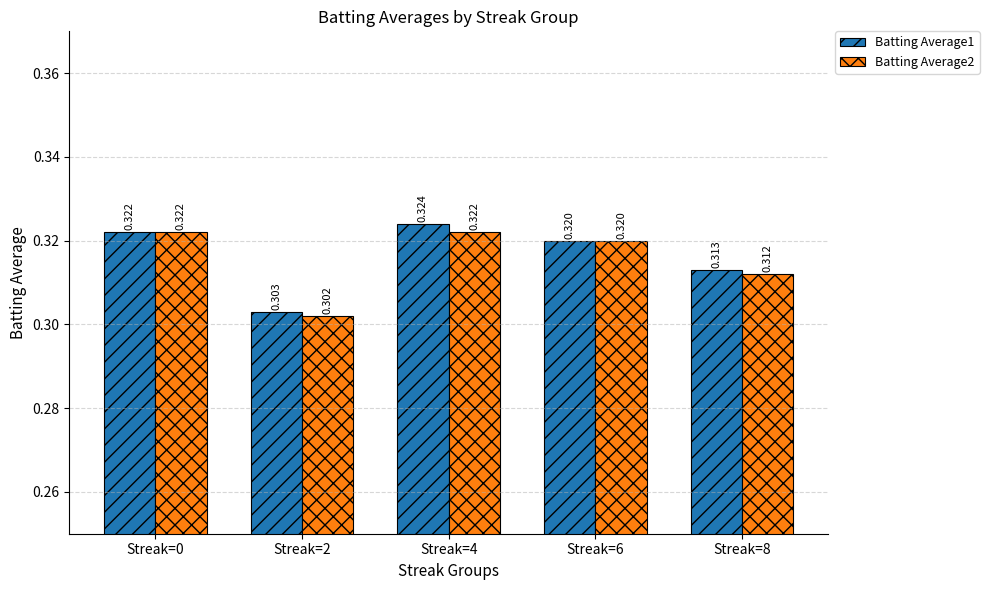

Rank the series at Streak=8 from lowest to highest value.

Batting Average2, Batting Average1